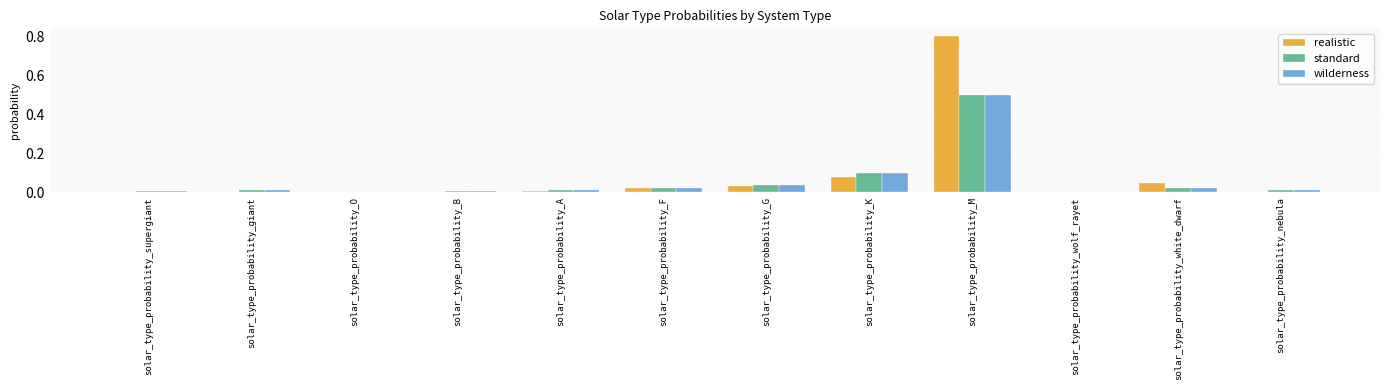

Does the chart contain stacked bars?

No